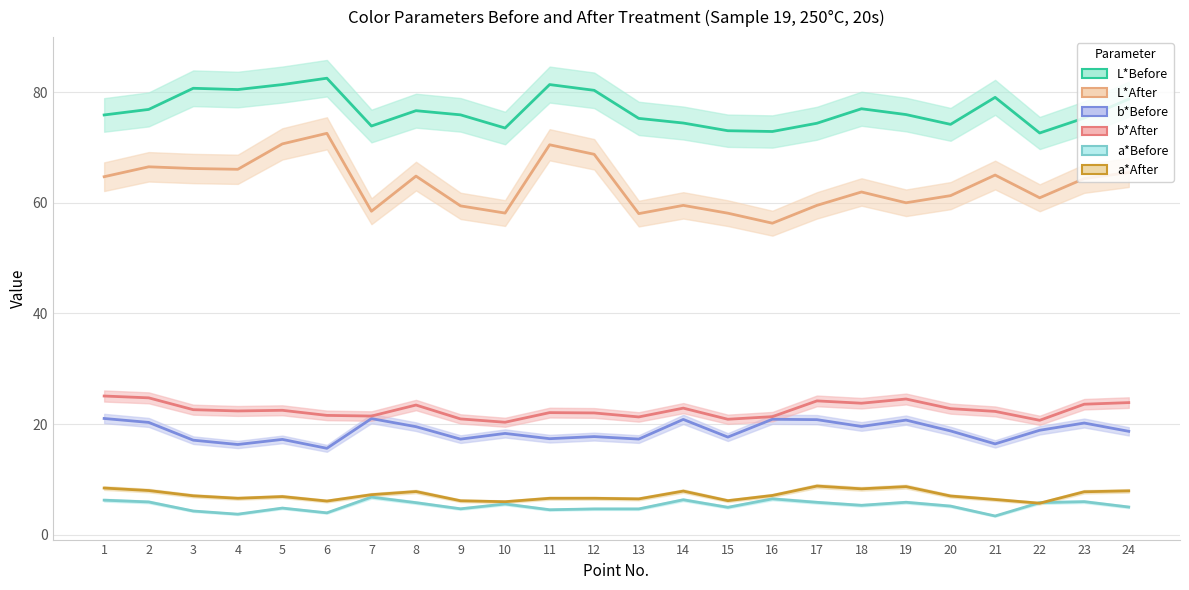

At 18, list the series in order from largest to smallest.

L*Before, L*After, b*After, b*Before, a*After, a*Before